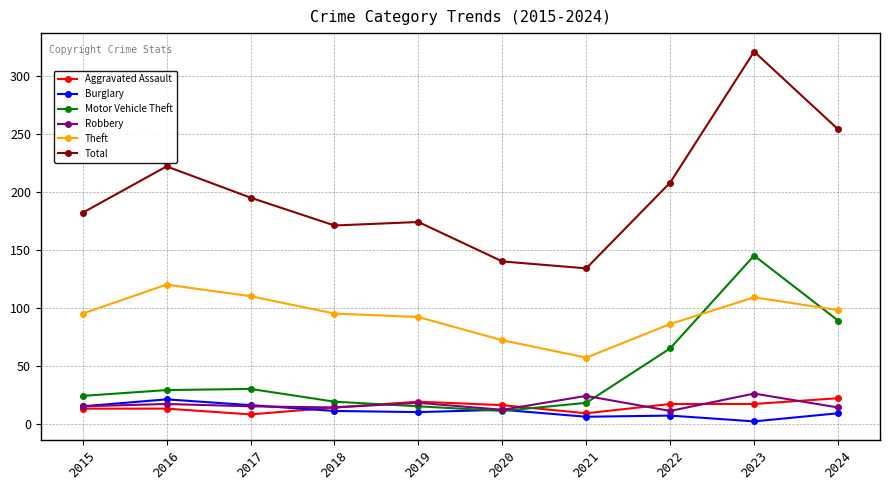

What are all the series names shown in the legend?

Aggravated Assault, Burglary, Motor Vehicle Theft, Robbery, Theft, Total